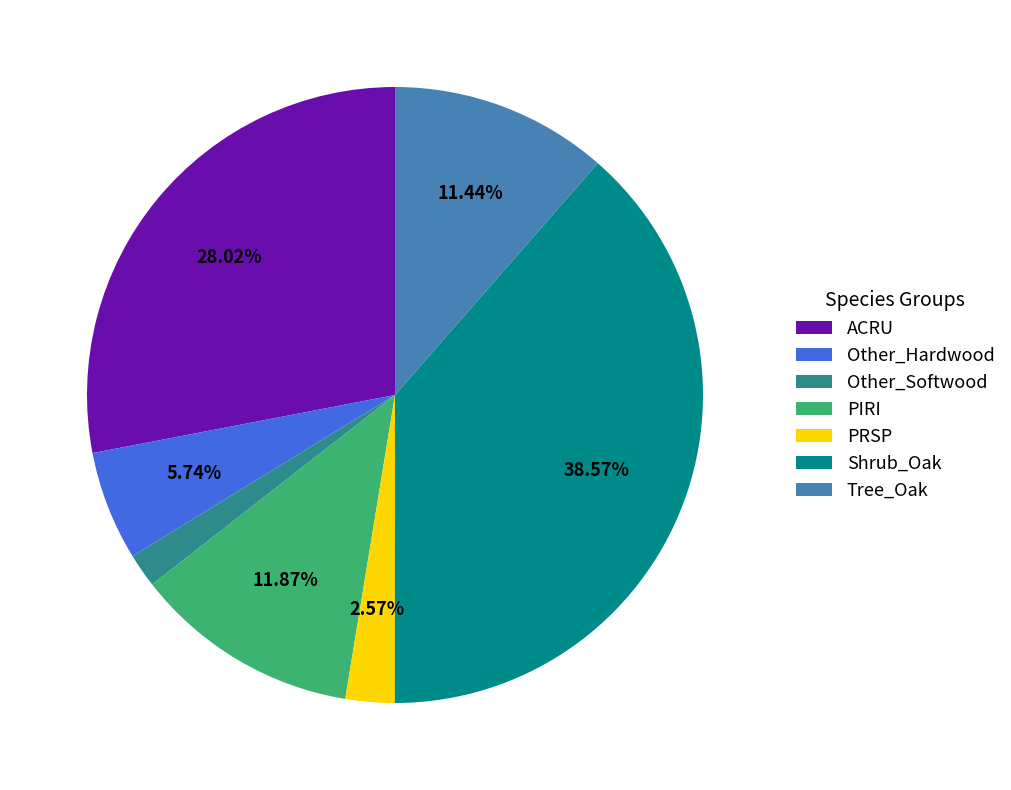

To the nearest percent, what is the difference between the largest and smallest slice percentages?

37%